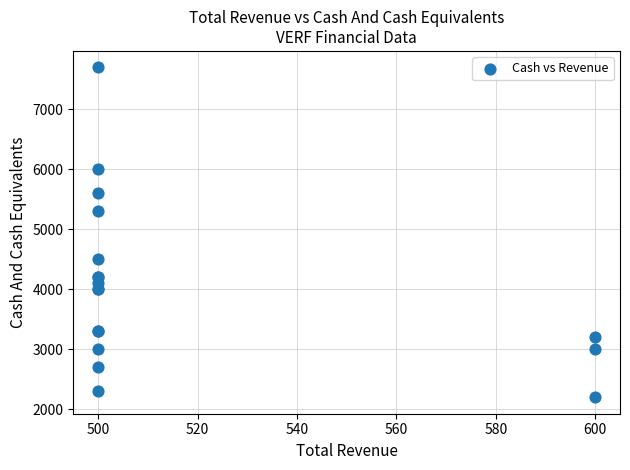

What Y value in the scatter plot is closest to 4950?

5300